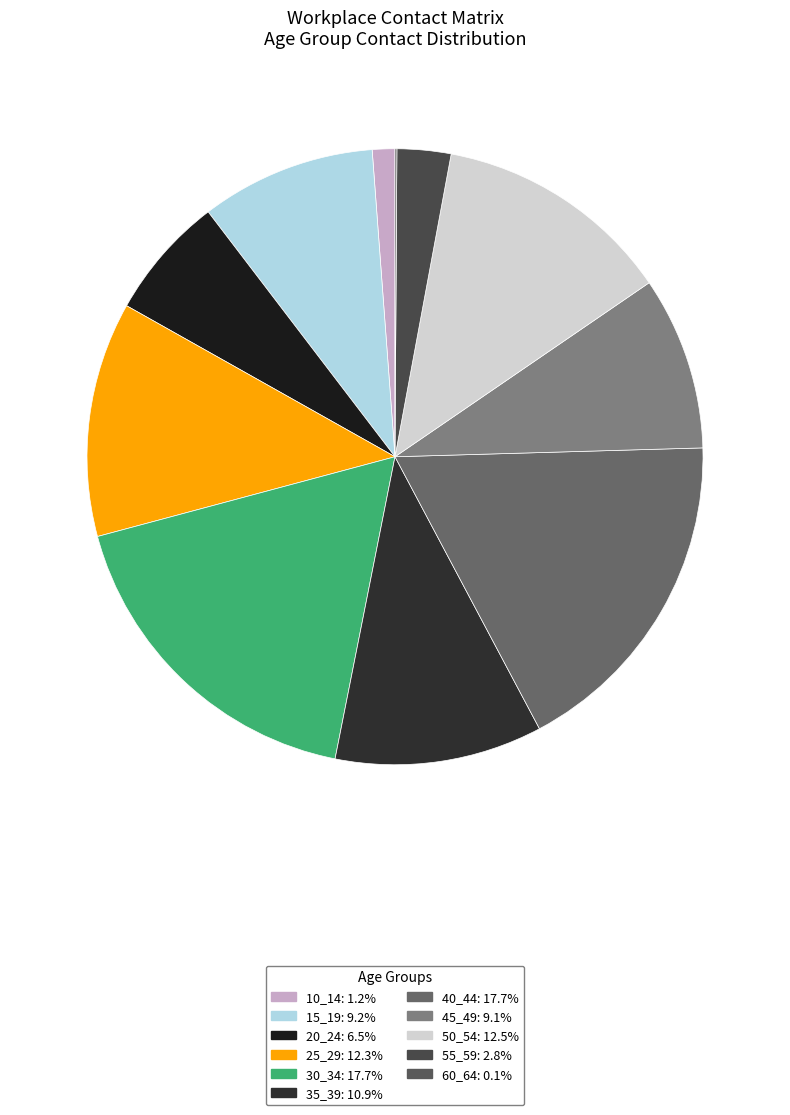

How many segments does this pie chart have?

11